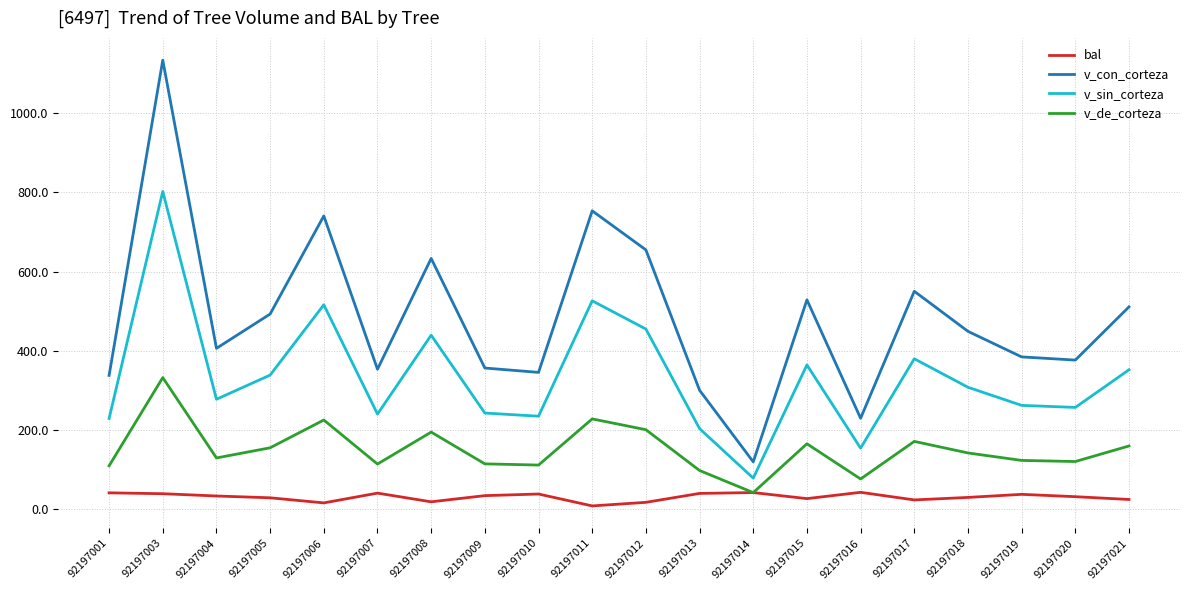

Does the chart display data point markers on the line(s)?

No